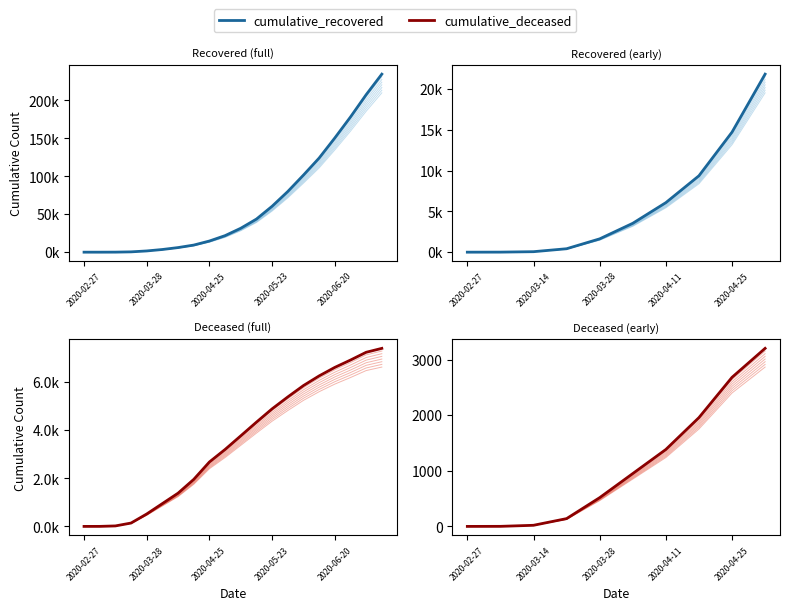

True or false: cumulative_recovered has a value of 32075.9 at 15.

False